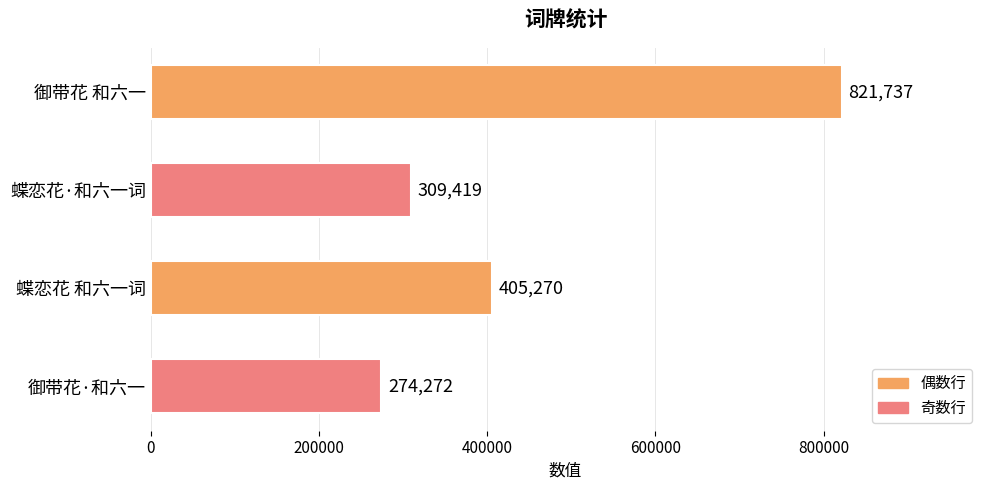

Is it true that the value at 蝶恋花·和六一词 is 309419?

True